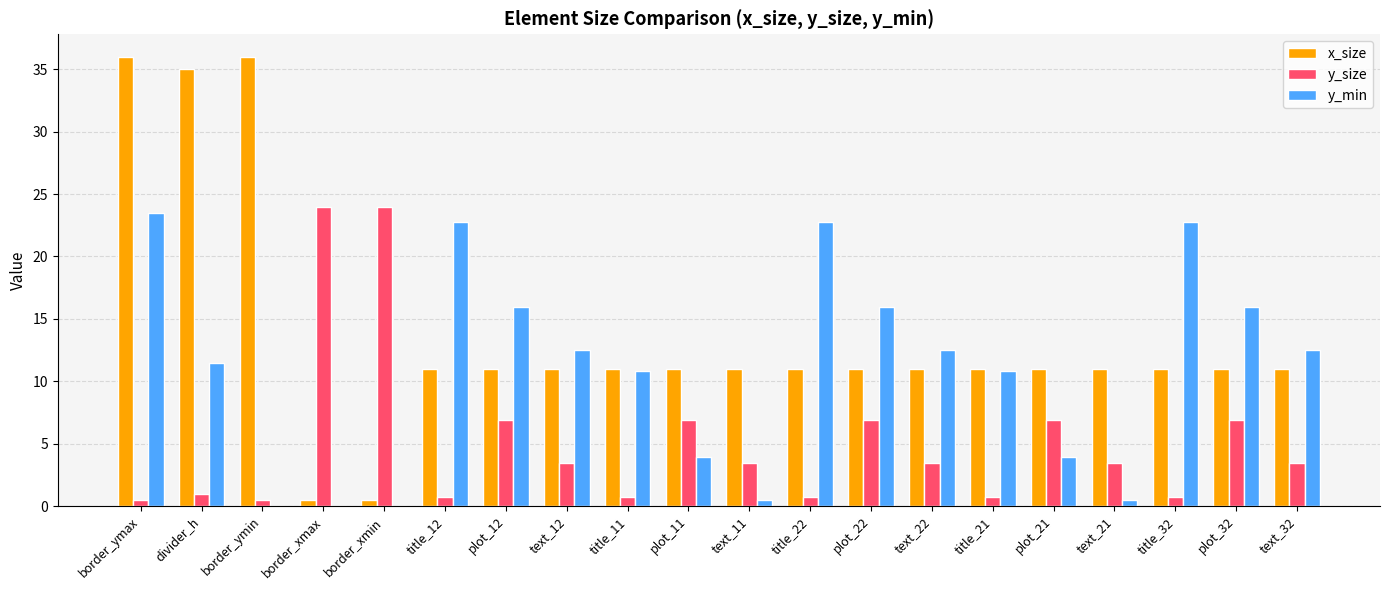

Between border_xmin and text_32, which series saw the biggest shift?

y_size